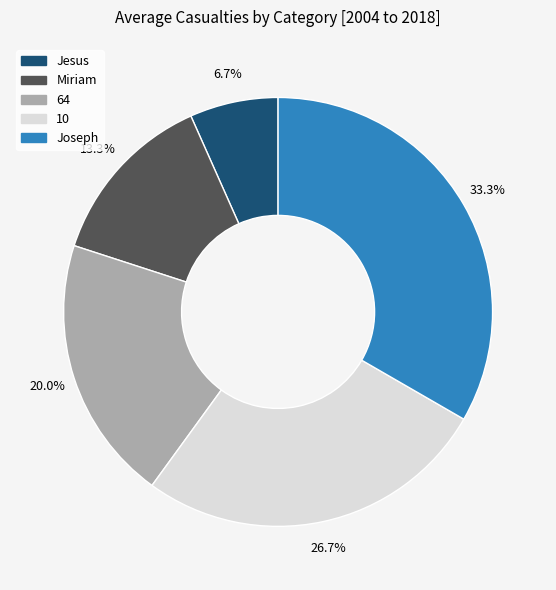

To the nearest percent, what is the difference between the Jesus and 10 slice percentages?

20%